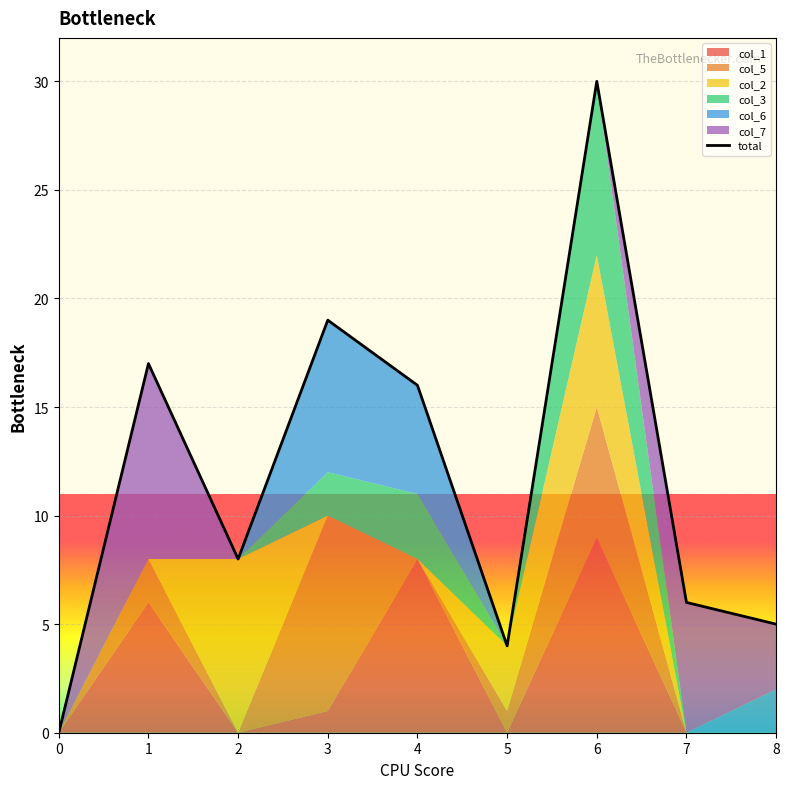

How many points are higher than both their immediate neighbors (excluding endpoints)?

3